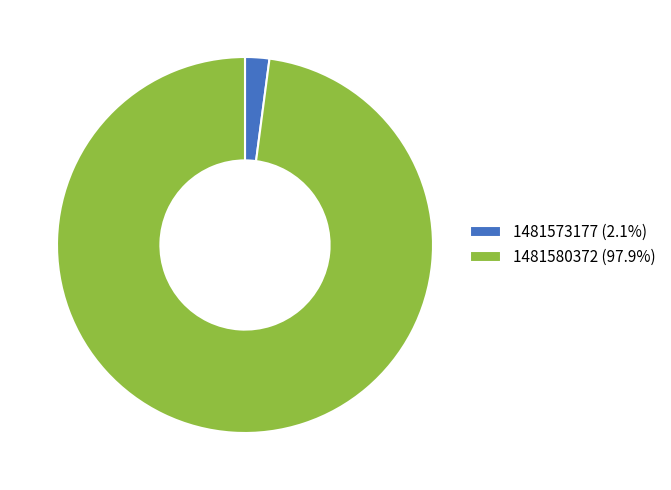

Is 1481573177 the majority of the pie?

No